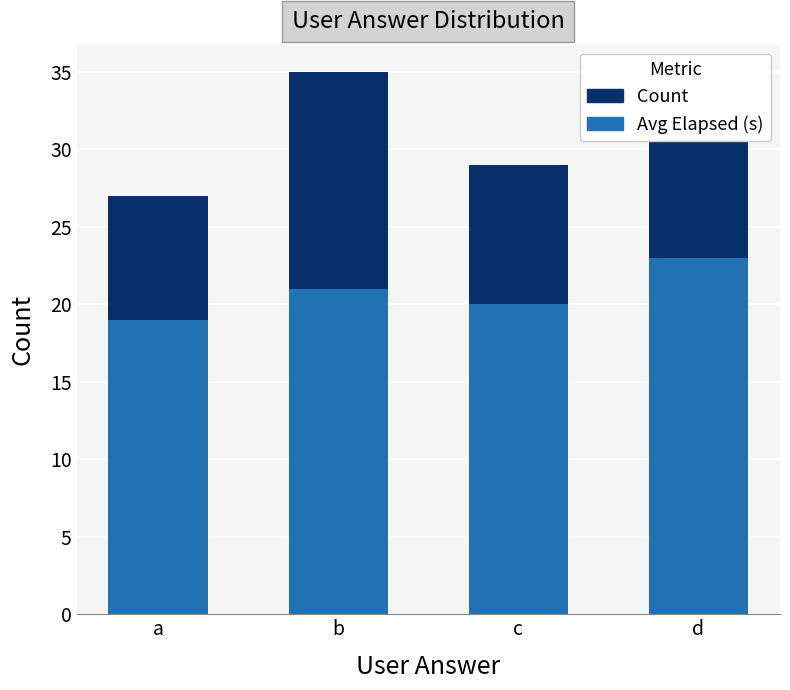

At which category is the sum across all series the highest?

b